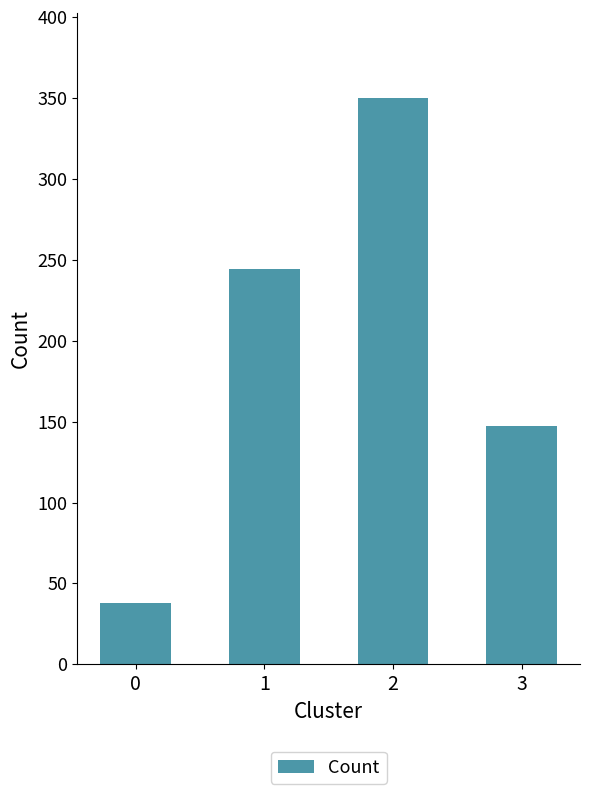

What is the maximum value shown in the chart?

350